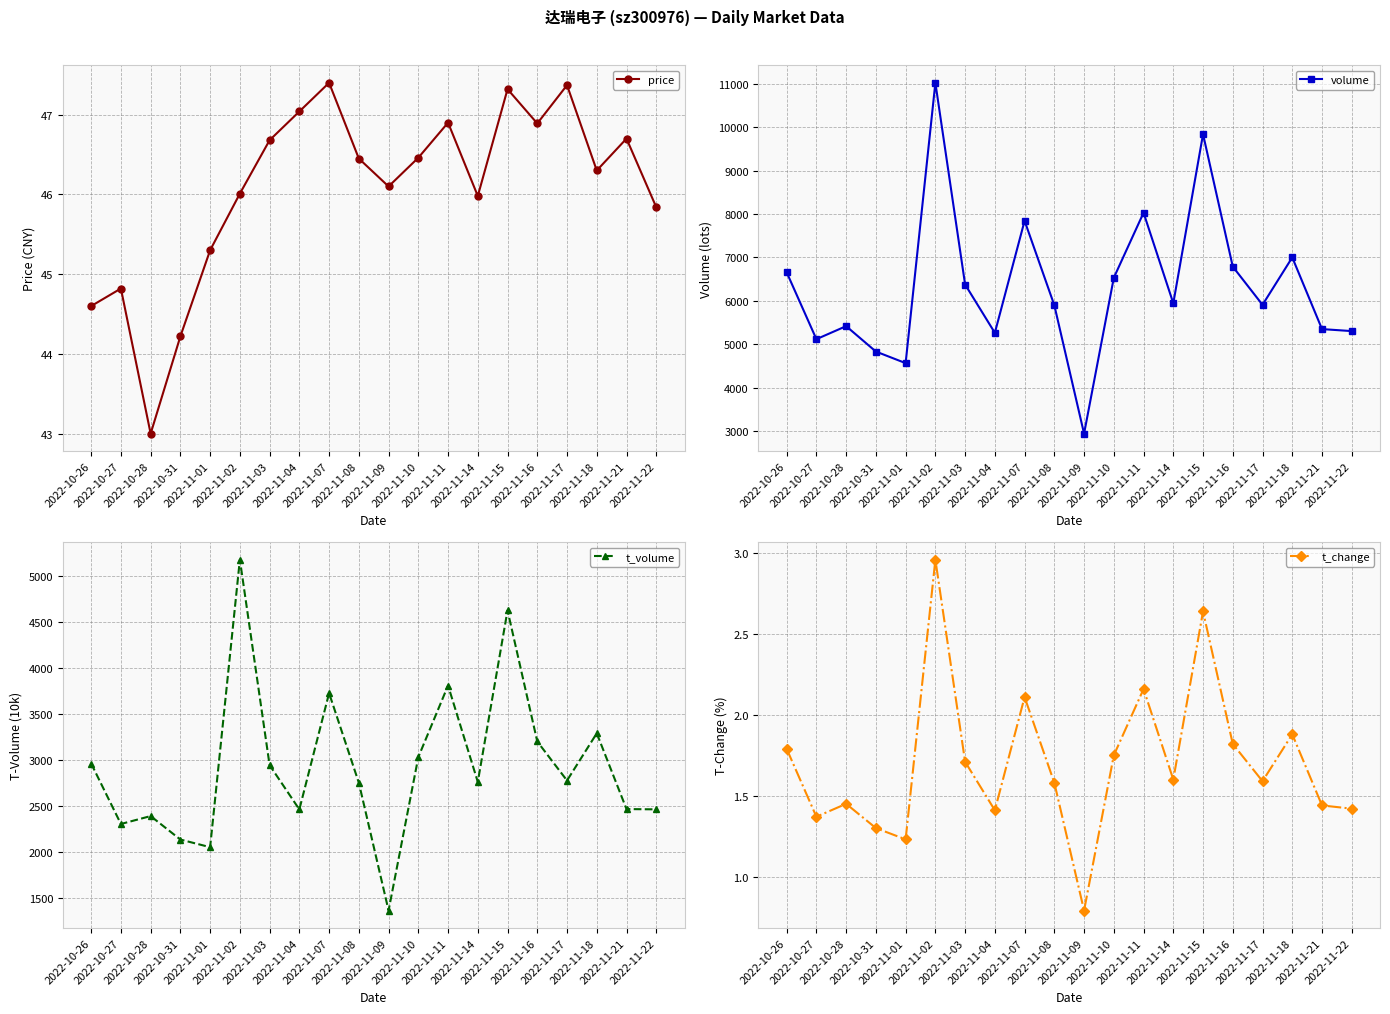

True or false: price and t_change intersect in this chart.

False